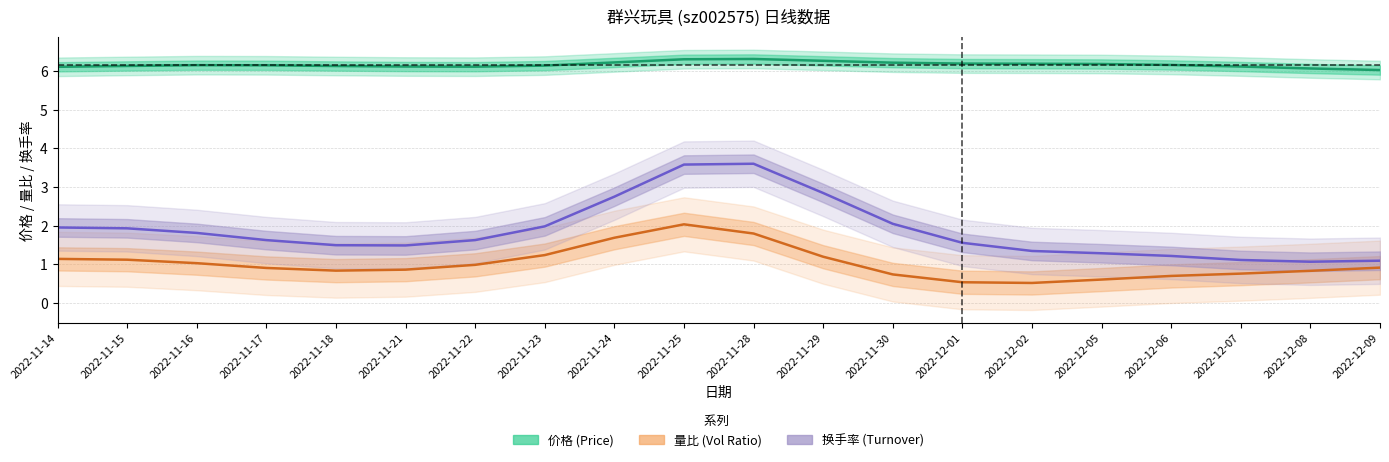

What is the sum of the 价格 values at 2022-12-06 and 2022-11-23?

12.3